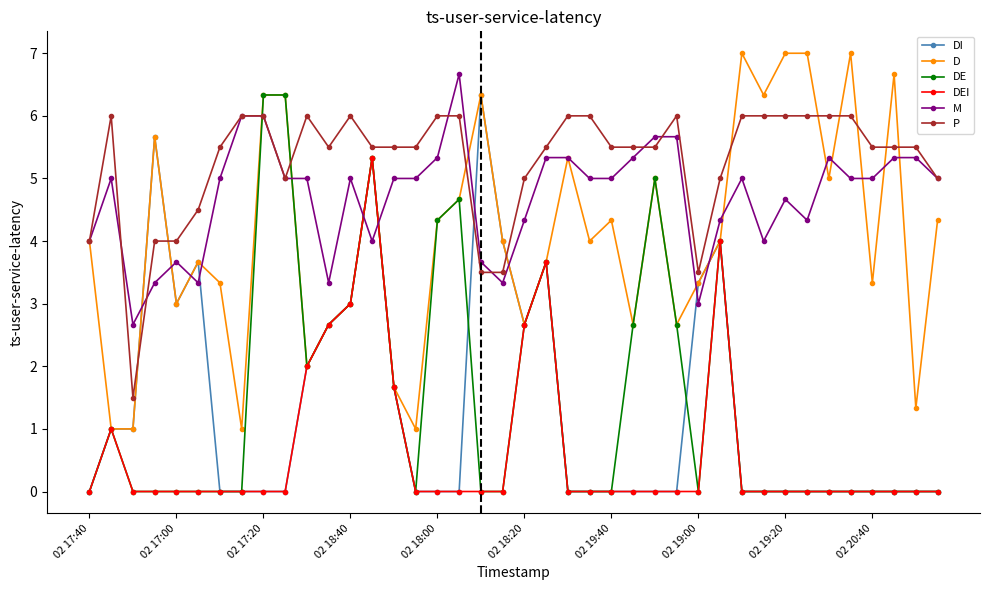

What is the lowest value of the M series?

2.7